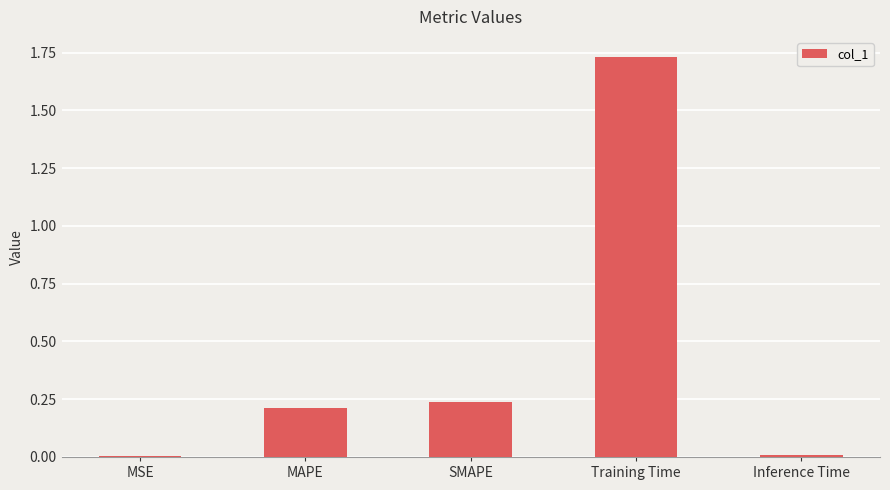

Which label corresponds to the largest value in the chart?

Training Time